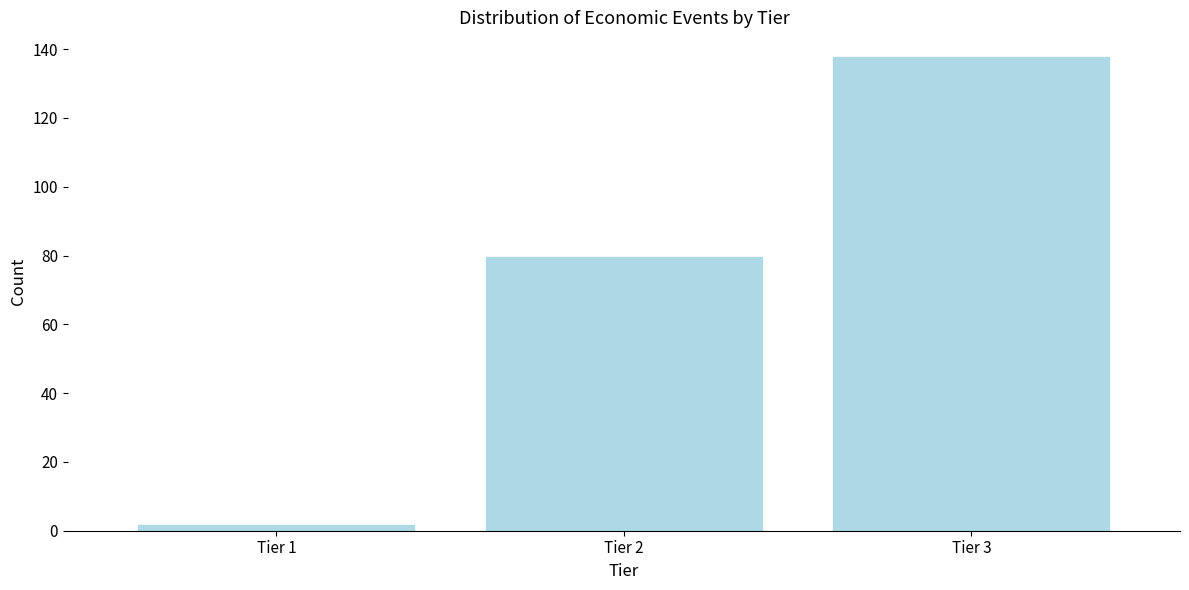

Reading left to right, what are all the values shown in this chart?

2	80	138